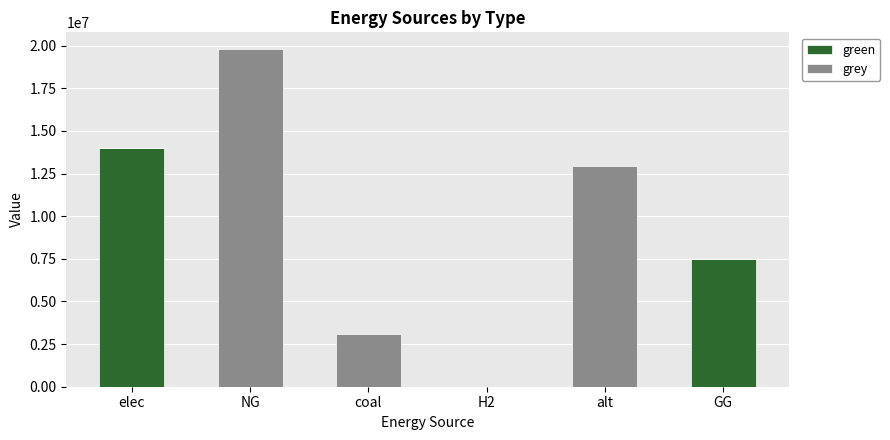

At which category is the sum across all series the highest?

NG